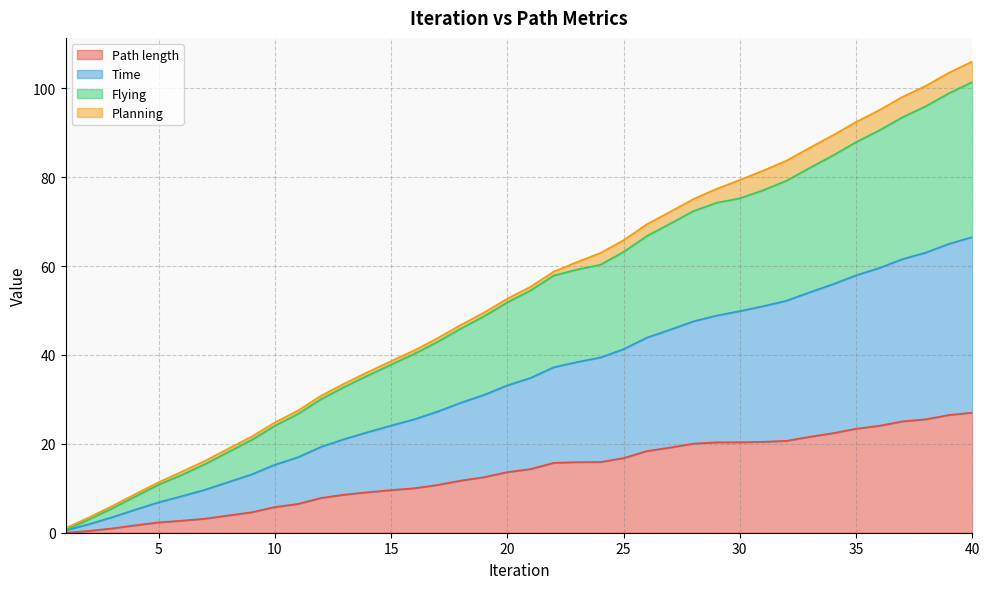

At which label does Path length reach its peak?

40